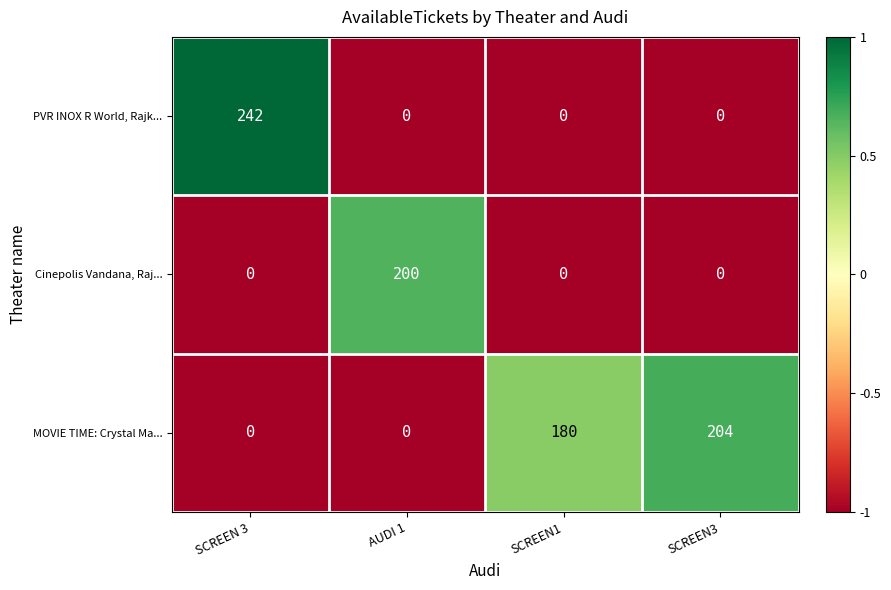

Is it true that Cinepolis Vandana, Raj... equals 102 at AUDI 1?

False